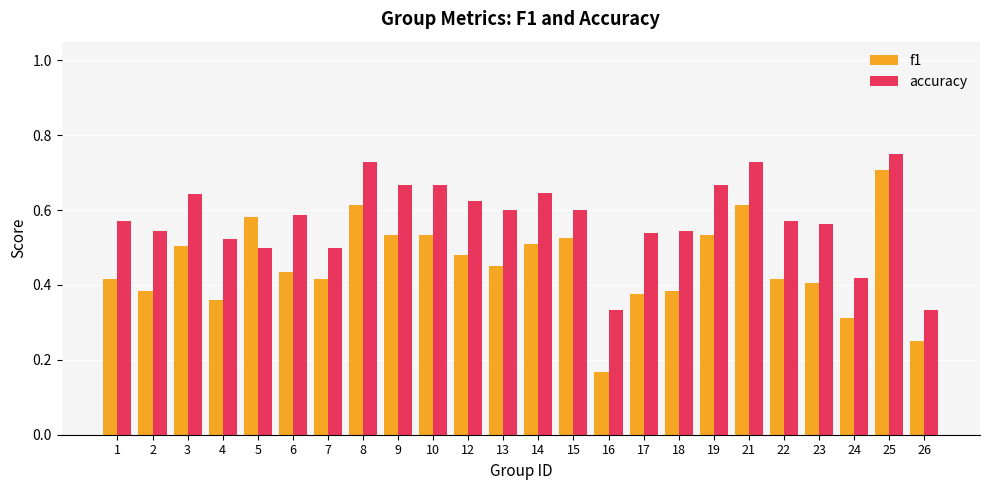

Which series has the largest total across all categories?

accuracy